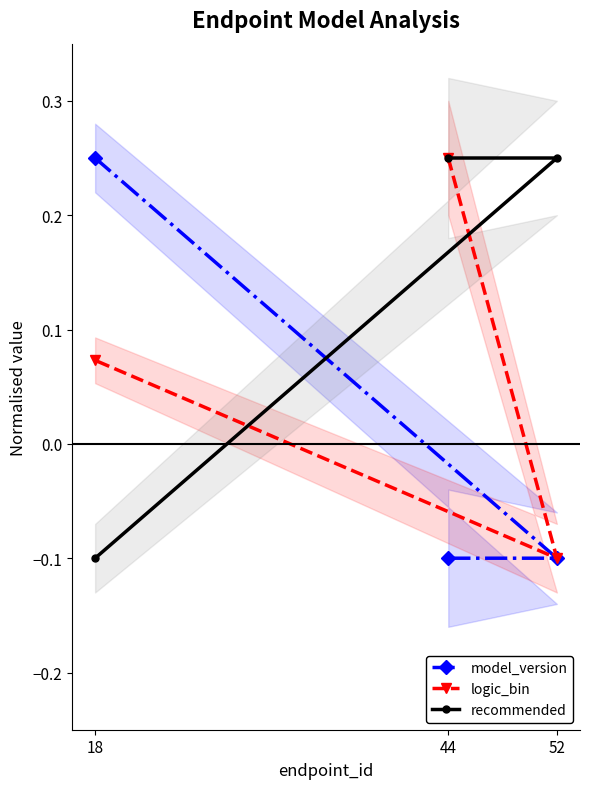

What is the spread (max minus min) of values at 44?

0.3